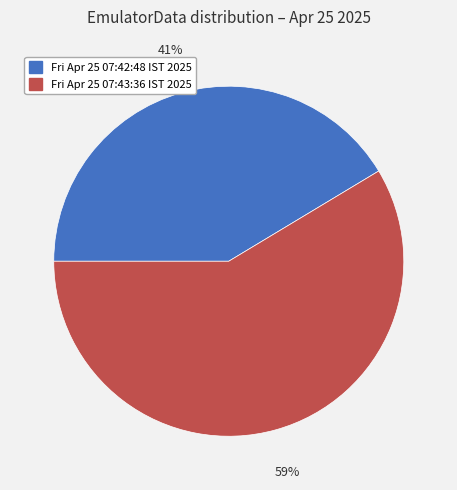

To the nearest percent, what percentage of the pie is Fri Apr 25 07:43:36 IST 2025?

59%